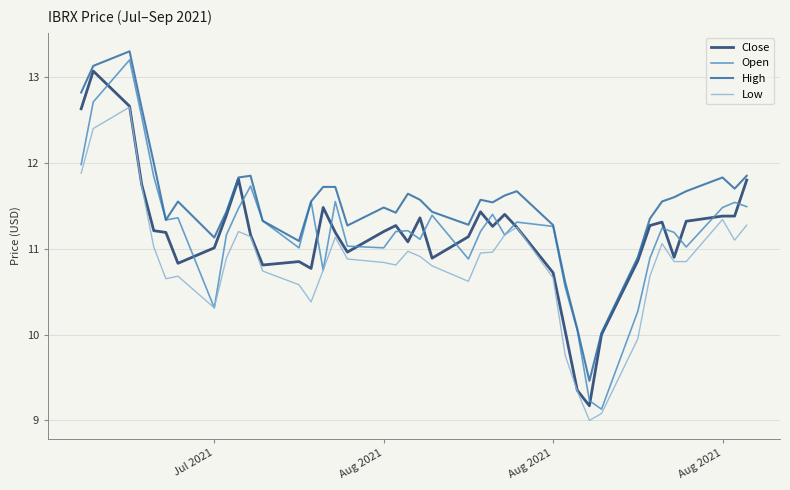

What is the greatest value displayed?

13.3